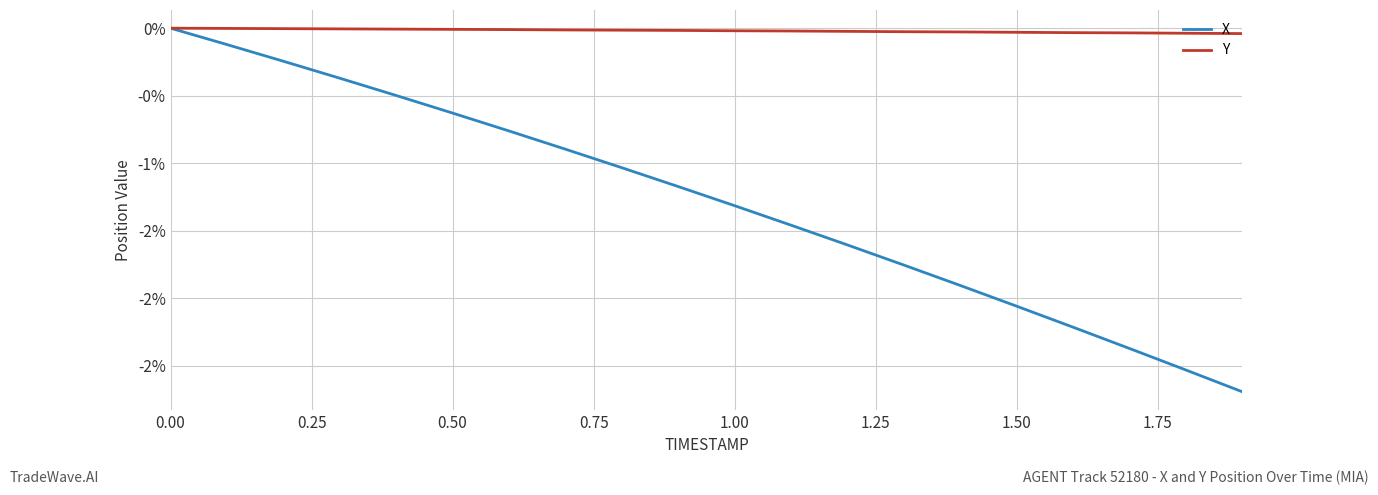

Rank the series by their average value, from highest to lowest.

Y, X